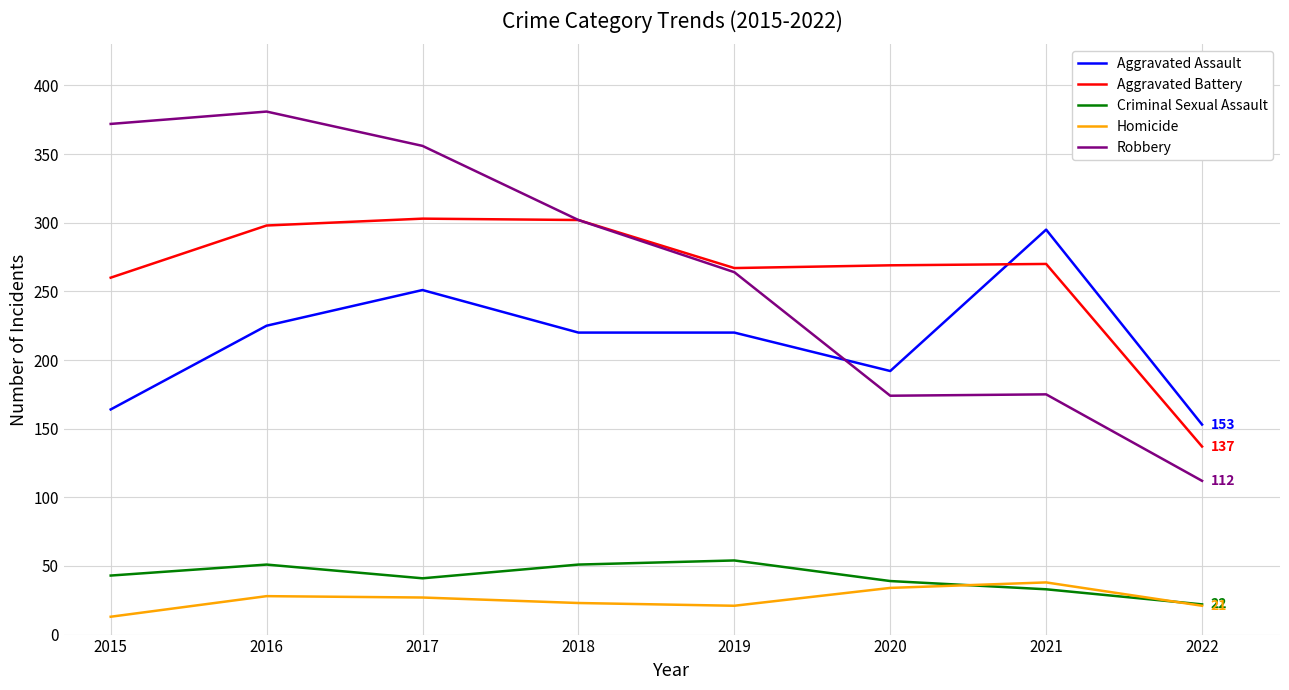

Between 2019 and 2020, which series saw the biggest shift?

Robbery